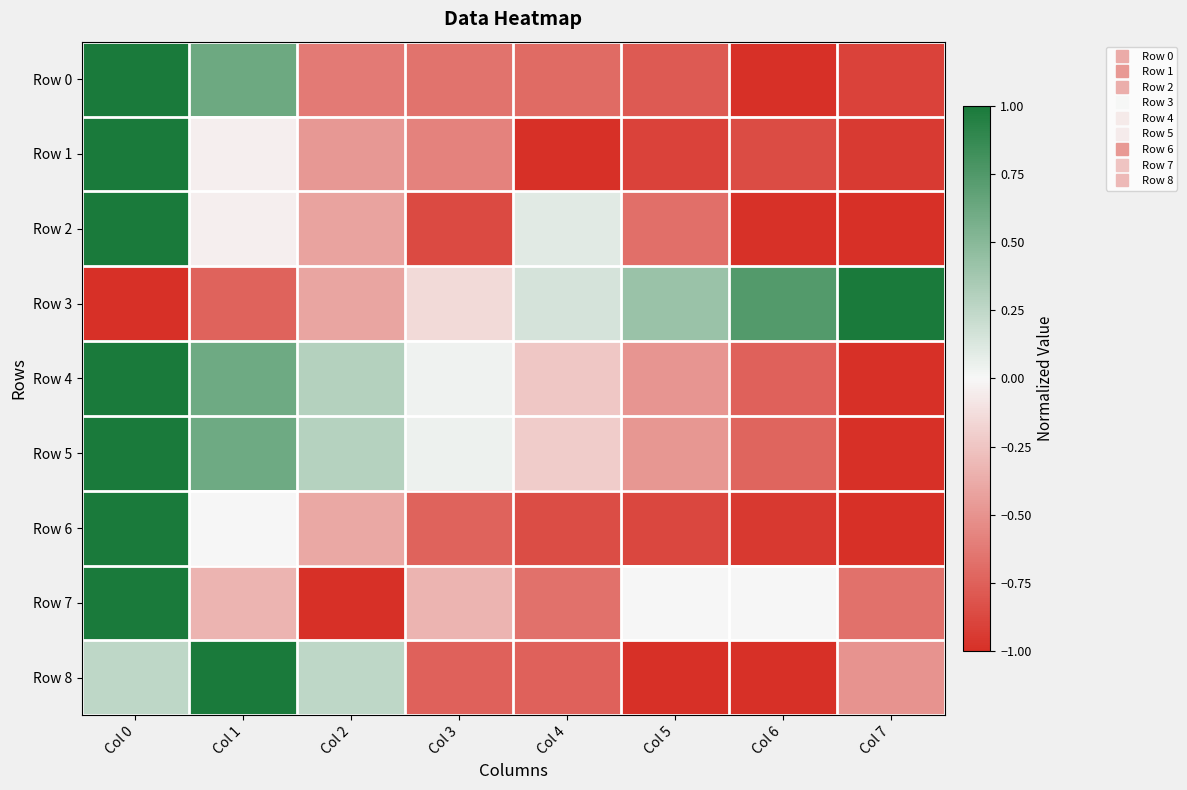

Which series has the largest total across all categories?

Row 3